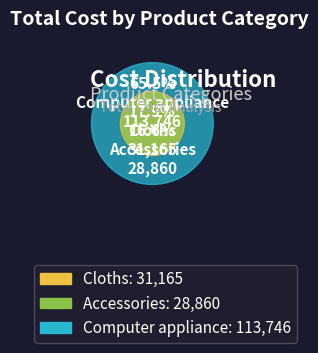

Is it true that Accessories is 17% of the pie?

True